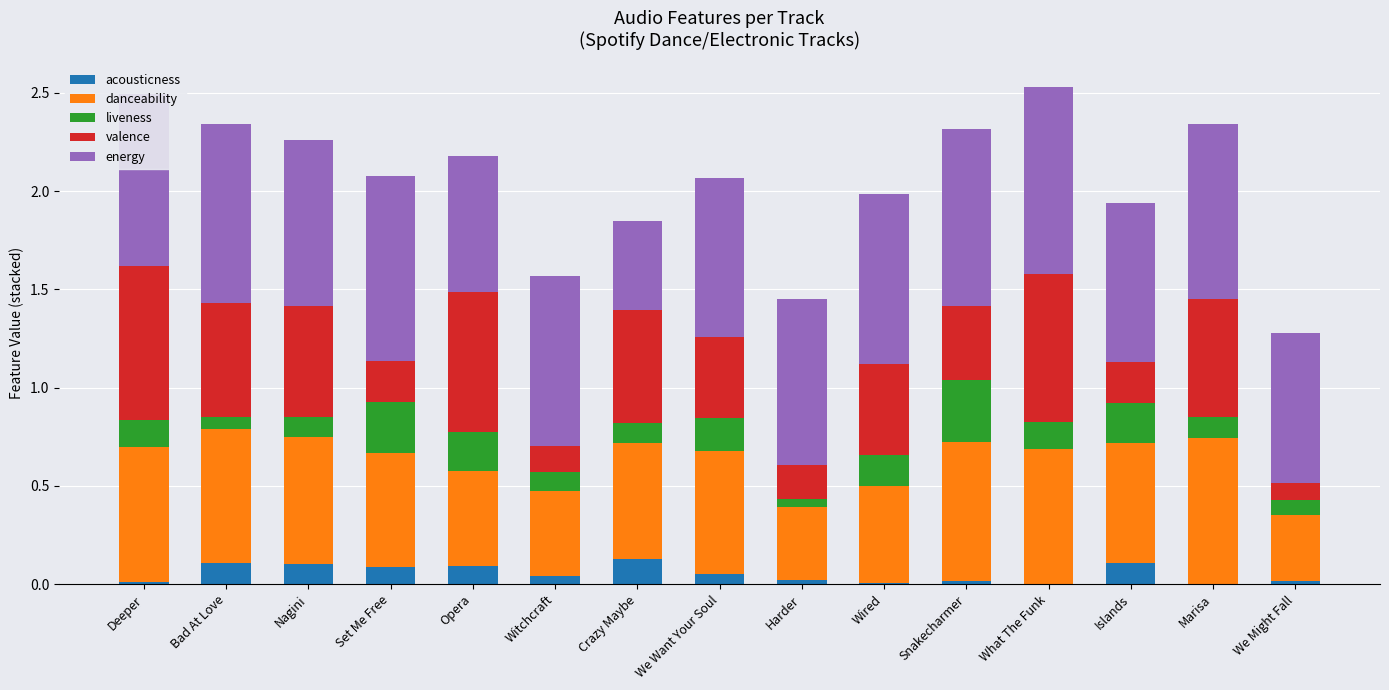

True or false: acousticness has a value of 0.2 at Islands.

False